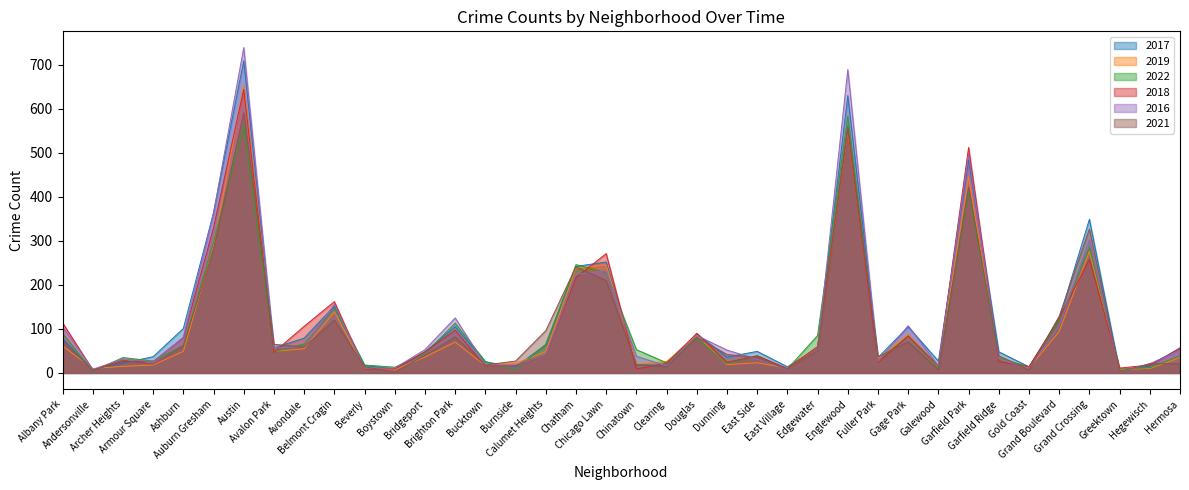

Is it true that 2018 equals 6 at Boystown?

False